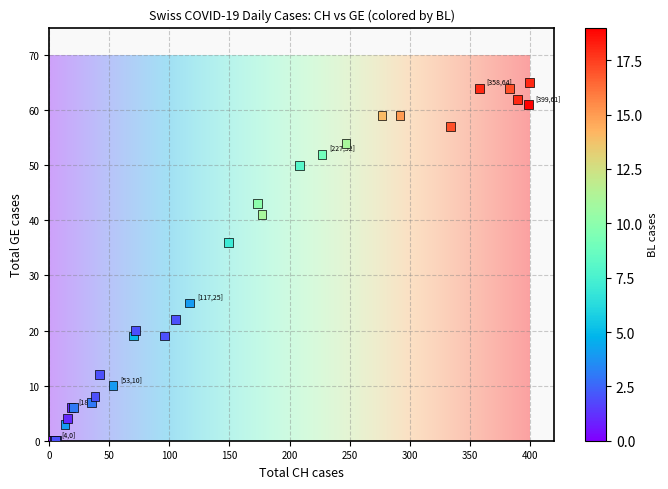

What Y value in the scatter plot is closest to 32?

36